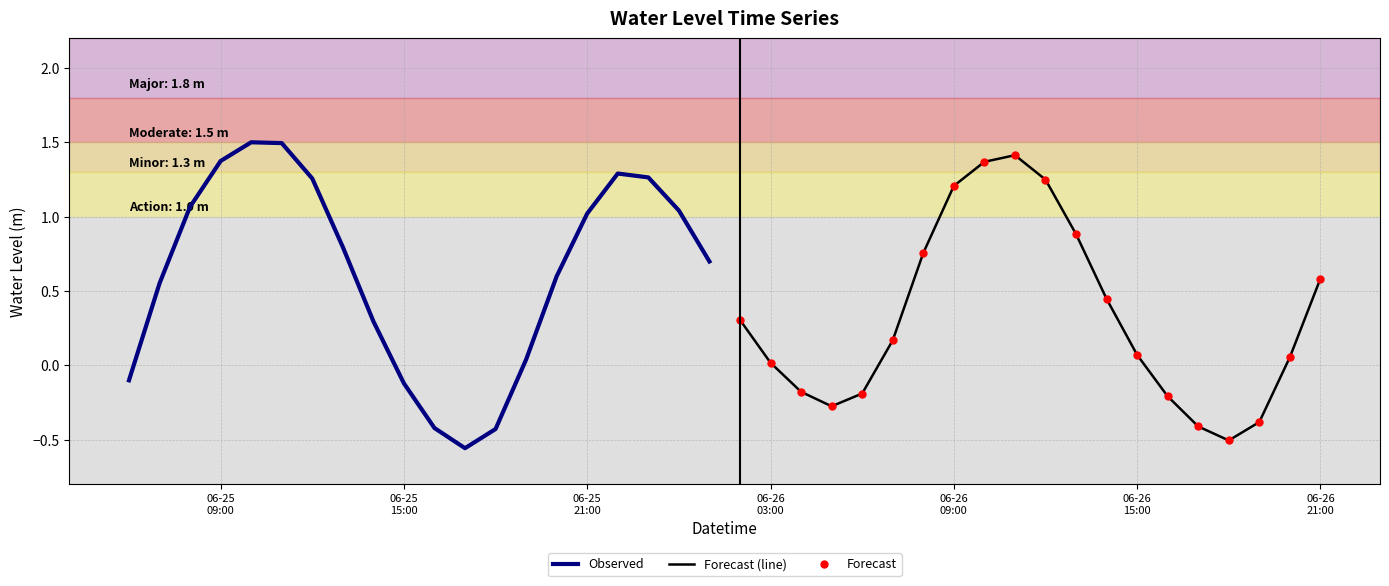

What is the greatest value displayed?

1.5